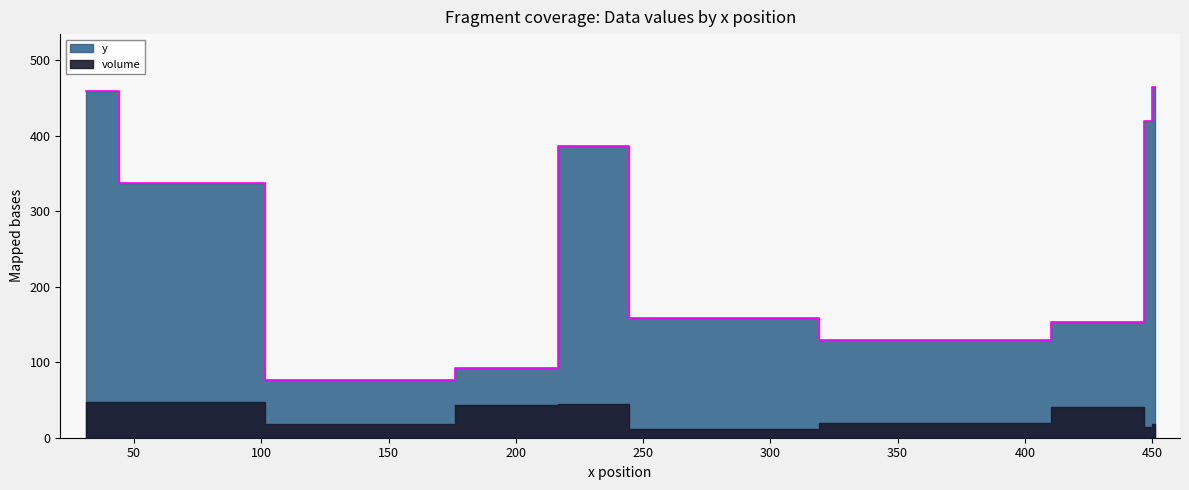

At which category does the chart reach its peak across all series?

451